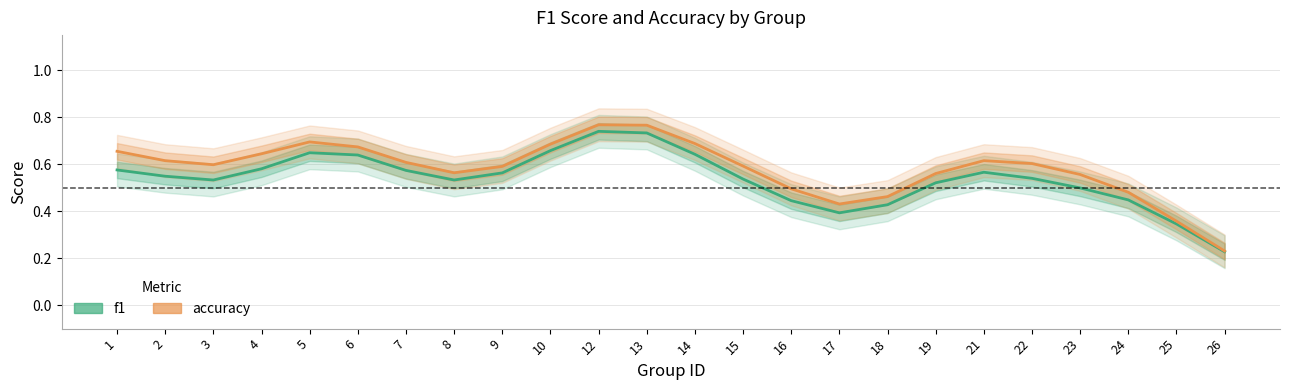

What is the sum of all f1 values?

12.9